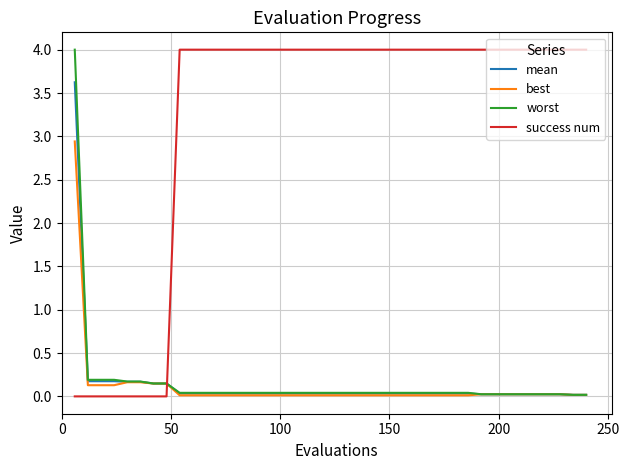

Which series has the largest total across all categories?

success num